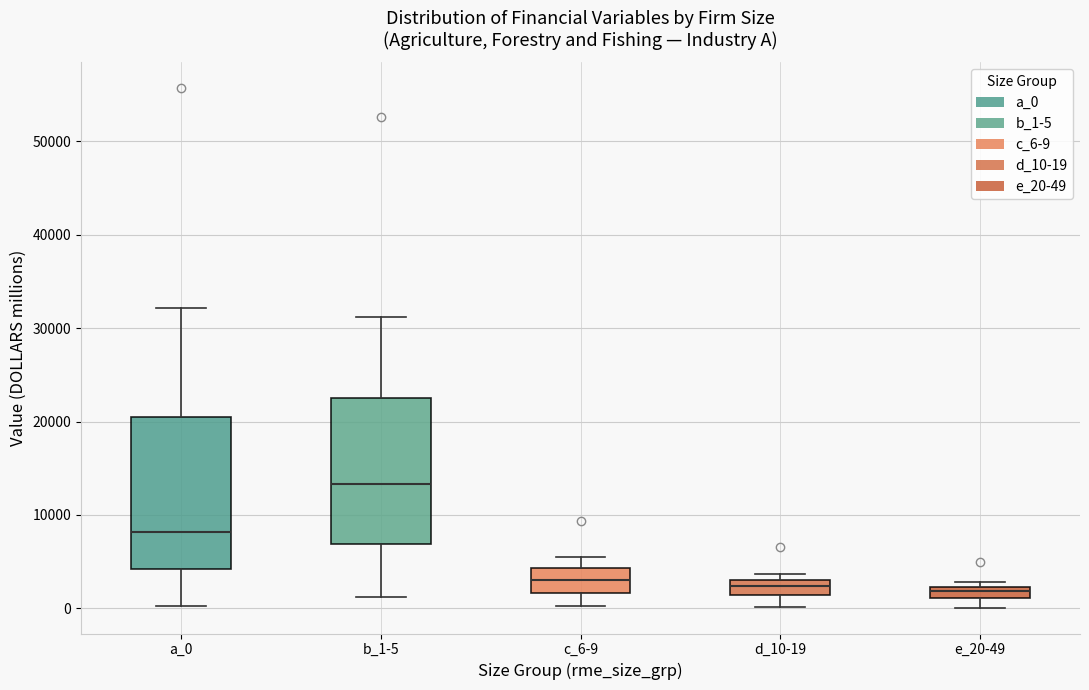

Which box's median line is the highest?

b_1-5